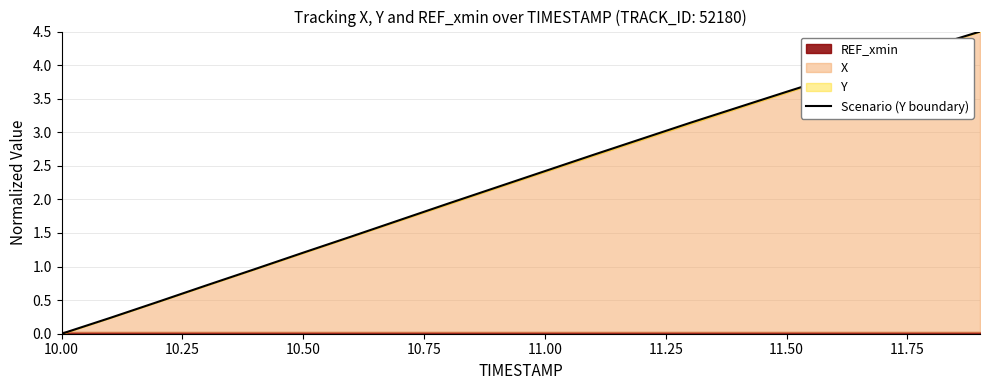

What is the sum of all values?

45.6